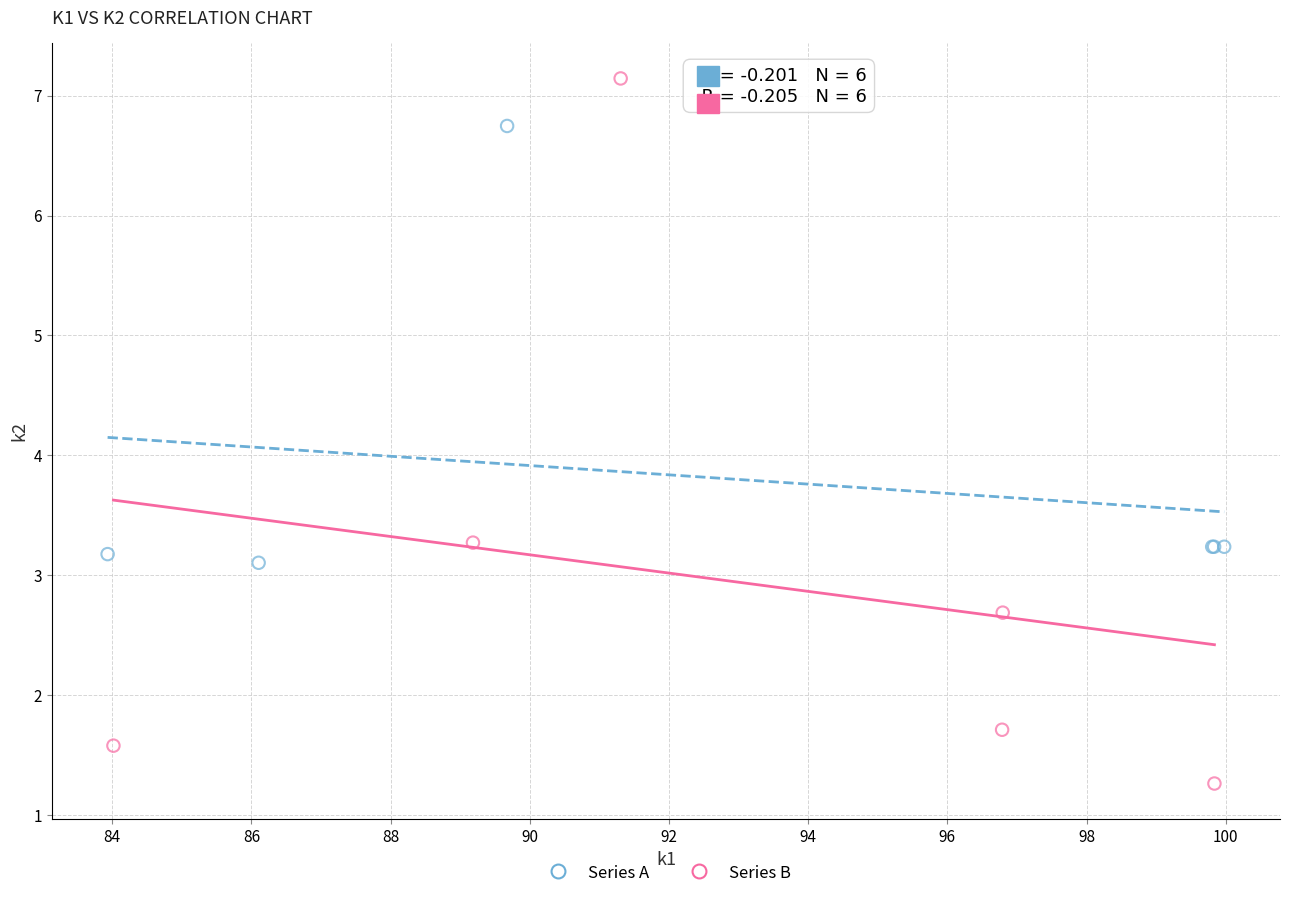

Which series has the widest spread of Y values?

Series B